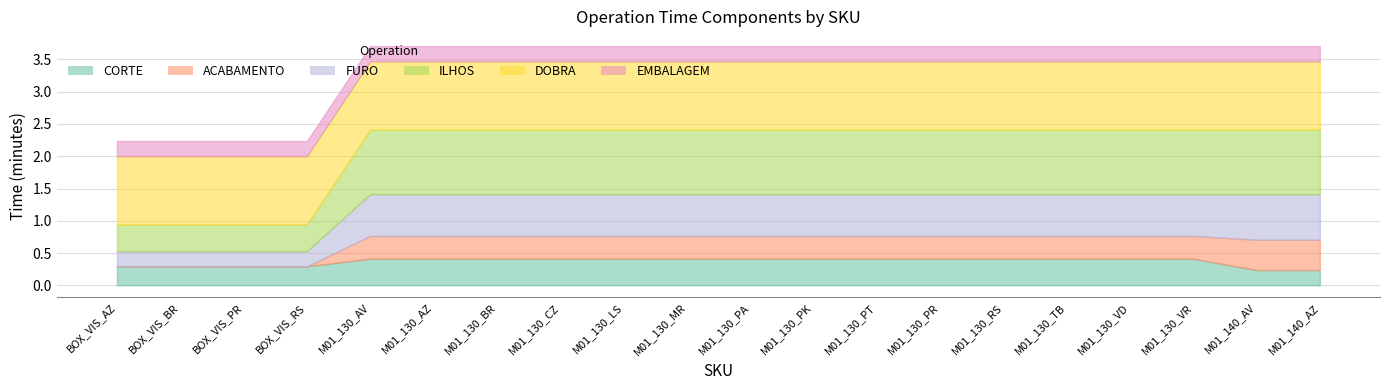

What is the value of the EMBALAGEM point at the 6th from the left?

0.2